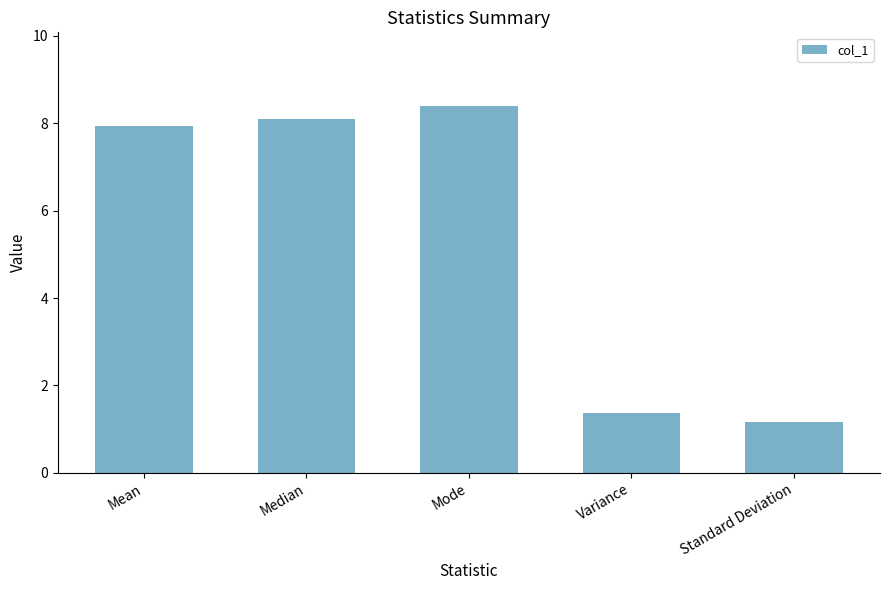

Reading left to right, what are all the values shown in this chart?

Mean=7.9	Median=8.1	Mode=8.4	Variance=1.4	Standard Deviation=1.2